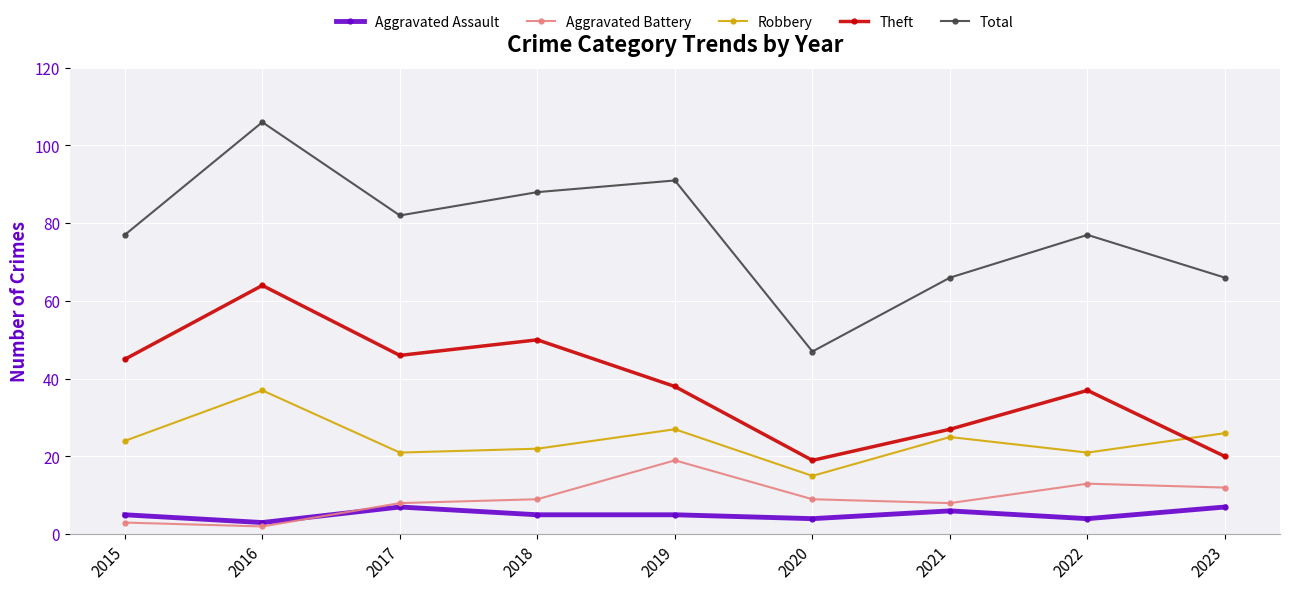

How many interior local peaks does the Theft series have?

3